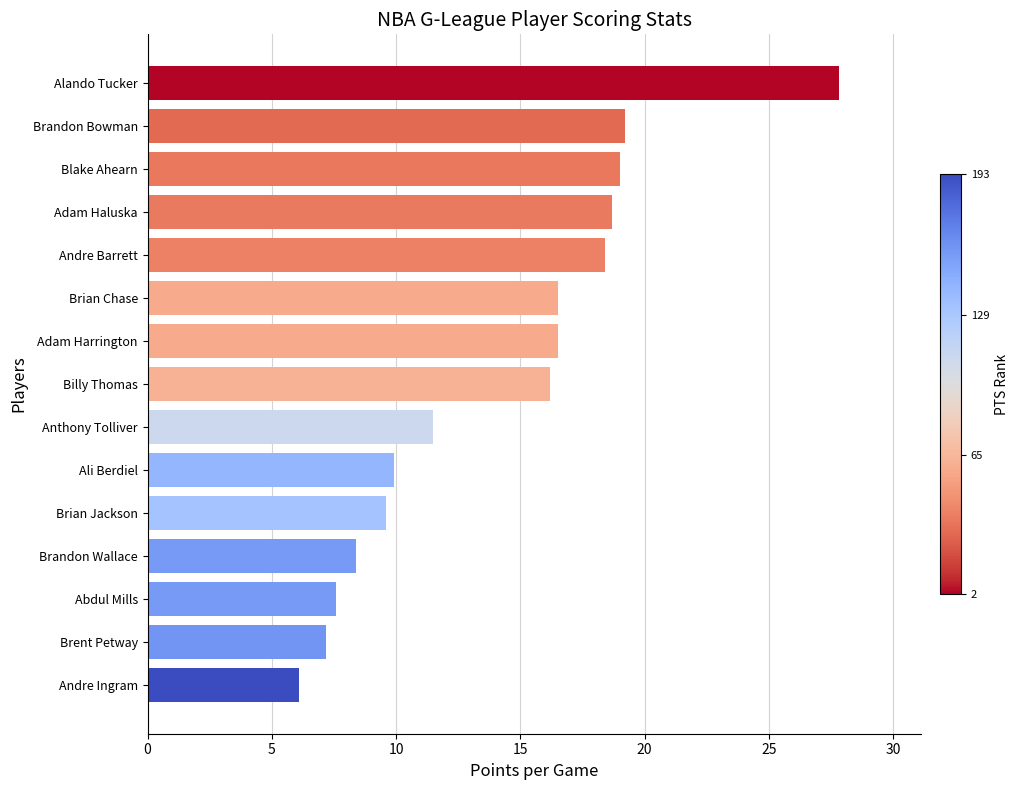

What is the approximate value at Alando Tucker?

27.8